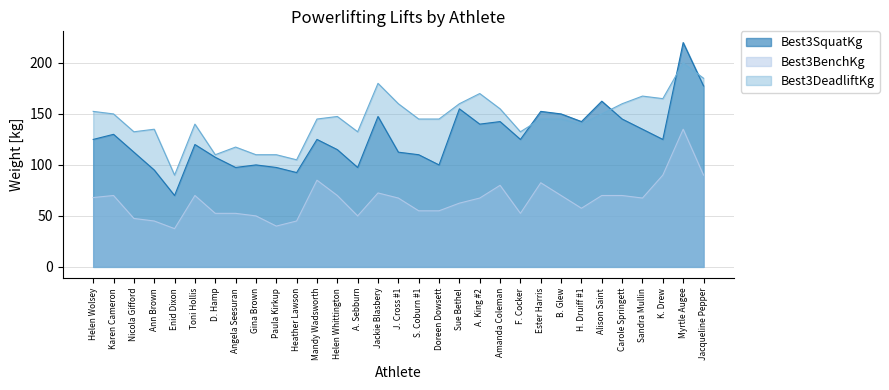

Where does the Best3SquatKg series first go above 125?

Karen Cameron